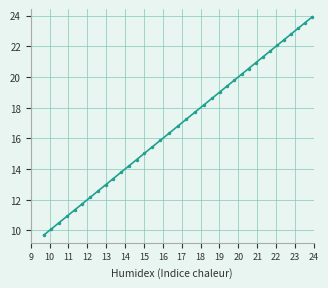

What is the smallest value displayed?

9.7